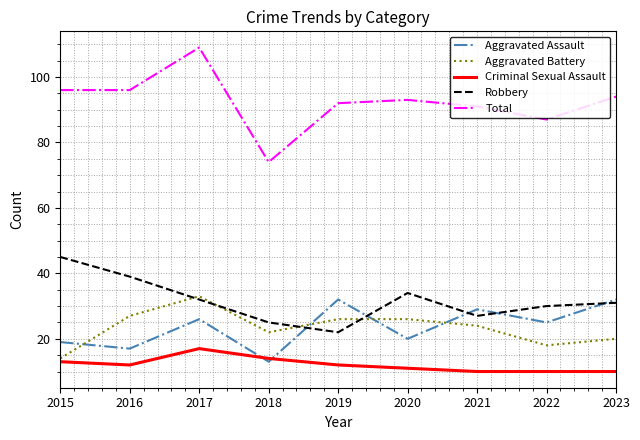

True or false: Aggravated Assault has a value of 17 at 2016.

True